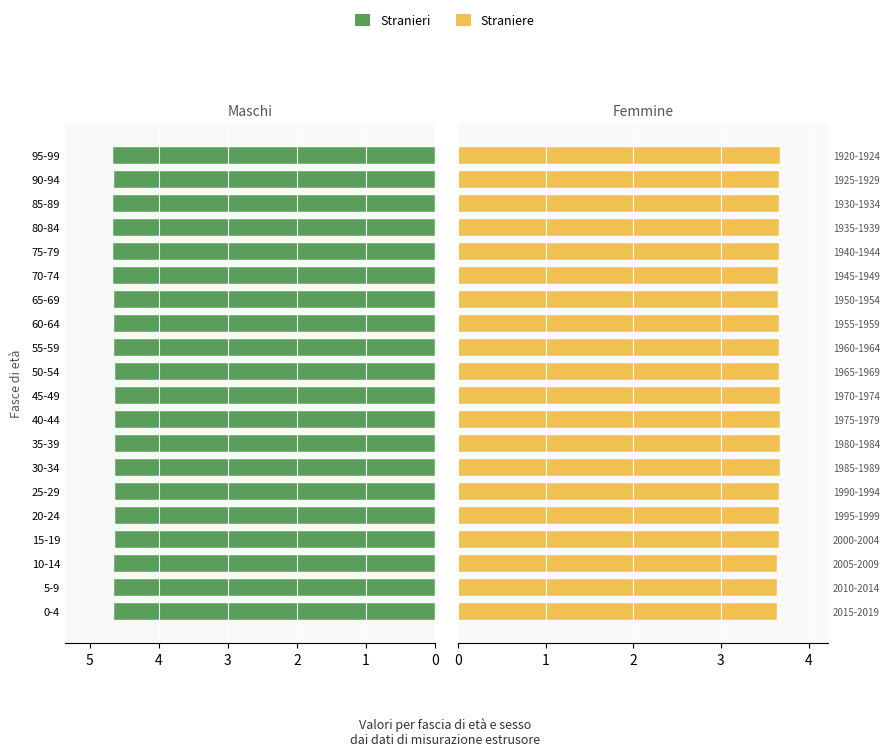

Reading left to right, list all the values displayed in this chart.

Stranieri: 4.7	4.7	4.7	4.6	4.6	4.6	4.6	4.6	4.6	4.6	4.6	4.6	4.6	4.7	4.7	4.7	4.7	4.7	4.7	4.7
Straniere: 3.6	3.6	3.6	3.7	3.7	3.7	3.7	3.7	3.7	3.7	3.7	3.7	3.7	3.7	3.7	3.7	3.7	3.7	3.7	3.7